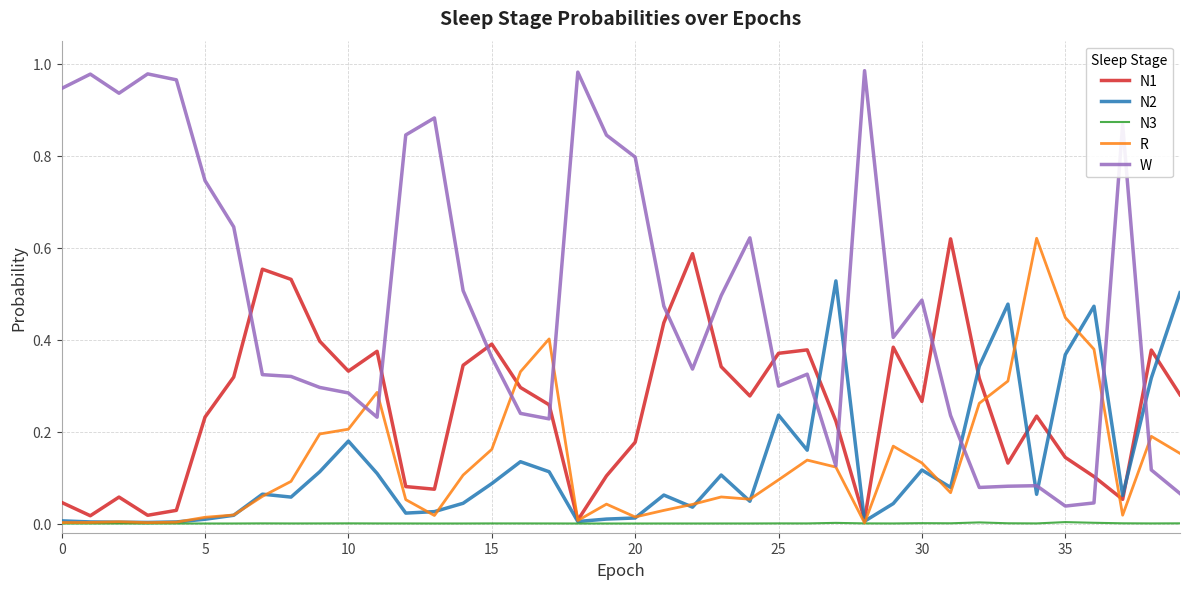

Is this an area chart (filled region under the line)?

No